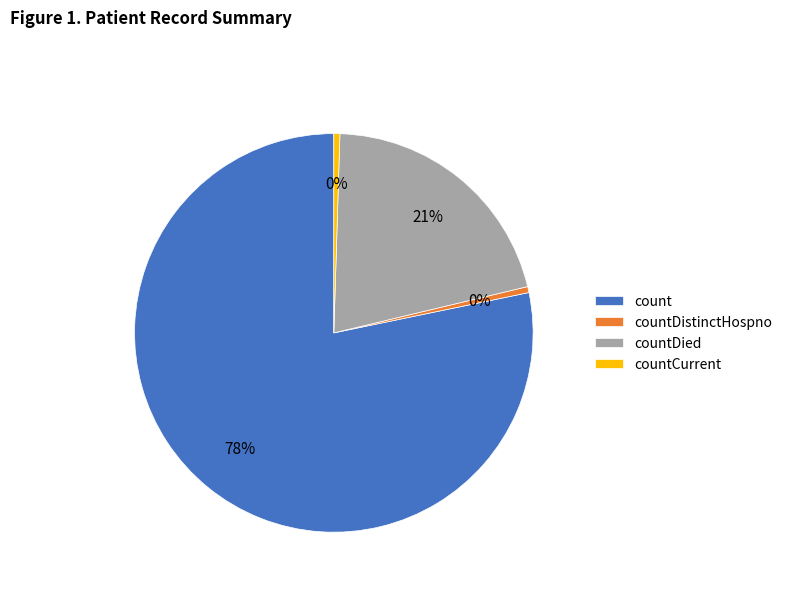

The count slice represents 78% of the pie. True or false?

True